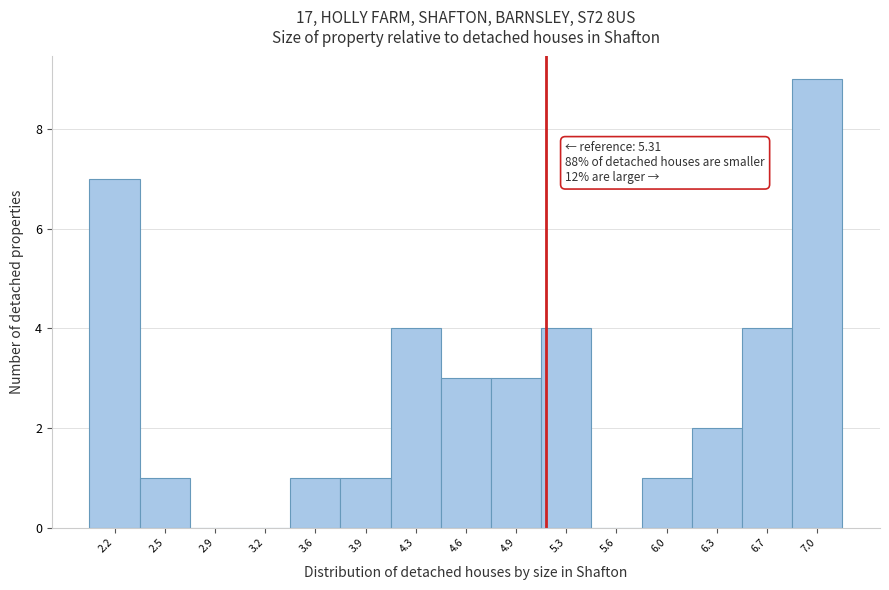

Reading right to left, transcribe all the data shown in this chart.

7.0=9	6.7=4	6.3=2	6.0=1	5.6=0	5.3=4	4.9=3	4.6=3	4.3=4	3.9=1	3.6=1	3.2=0	2.9=0	2.5=1	2.2=7